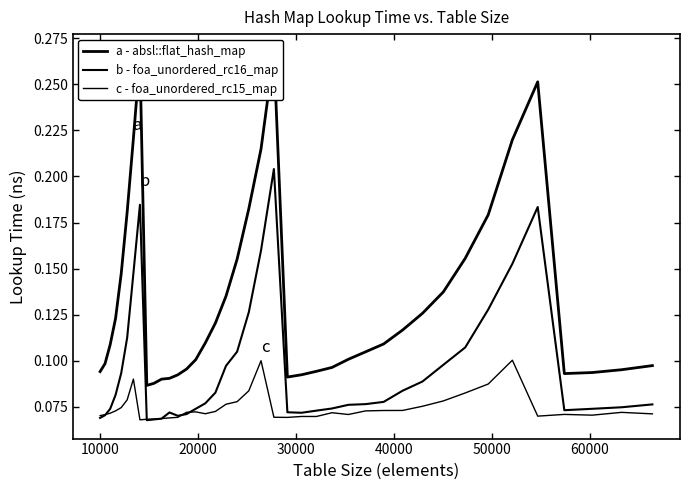

List the series in order of their overall mean, lowest first.

c - foa_unordered_rc15_map, b - foa_unordered_rc16_map, a - absl::flat_hash_map